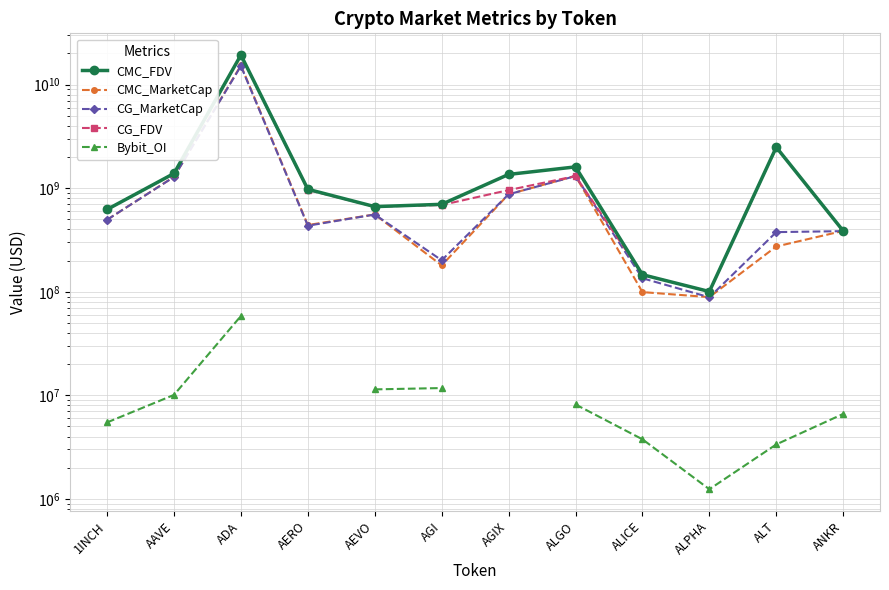

Which series has the widest spread of values?

CMC_FDV